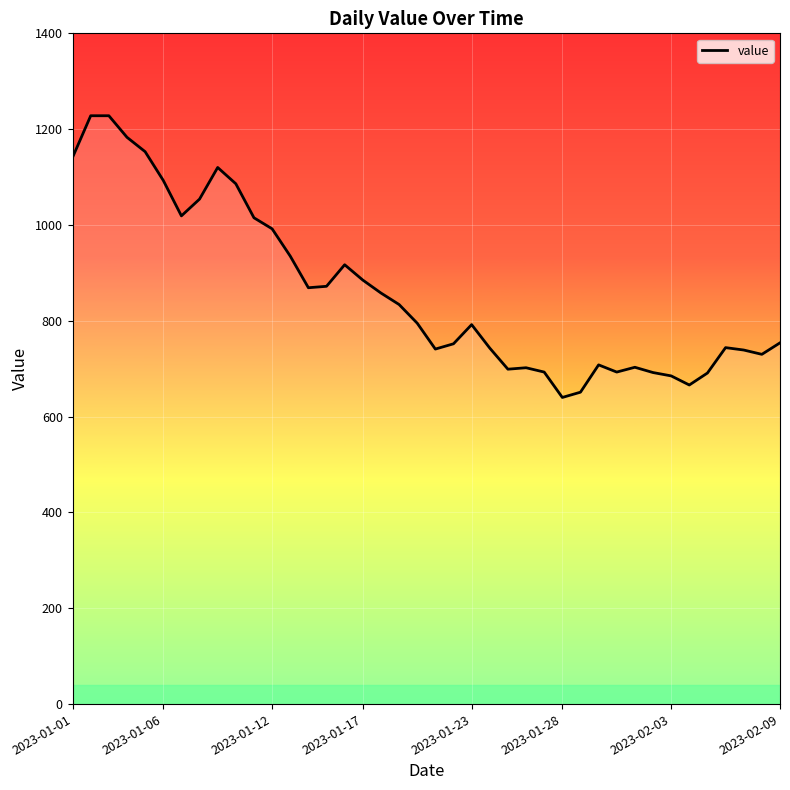

What is the smallest value displayed?

640